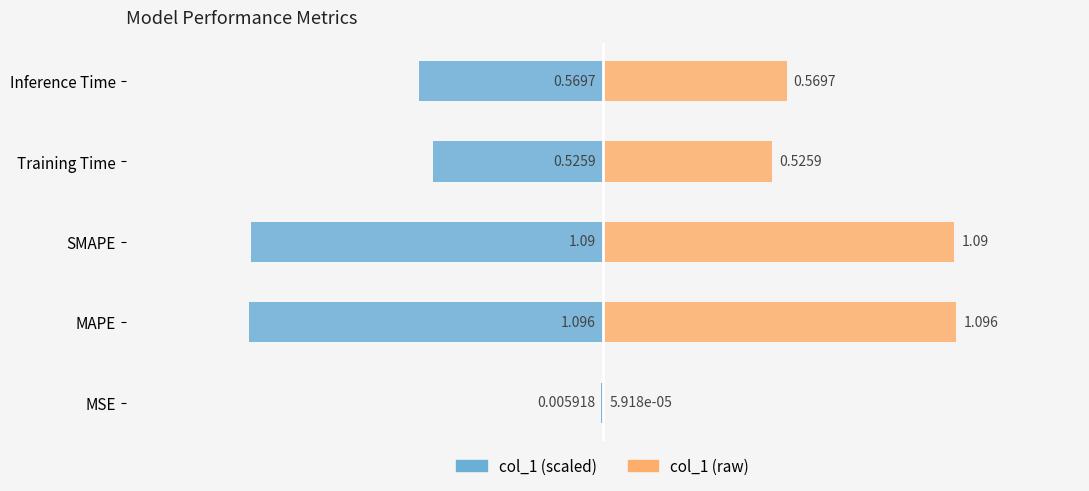

Which series has the largest total across all categories?

col_1 (raw)